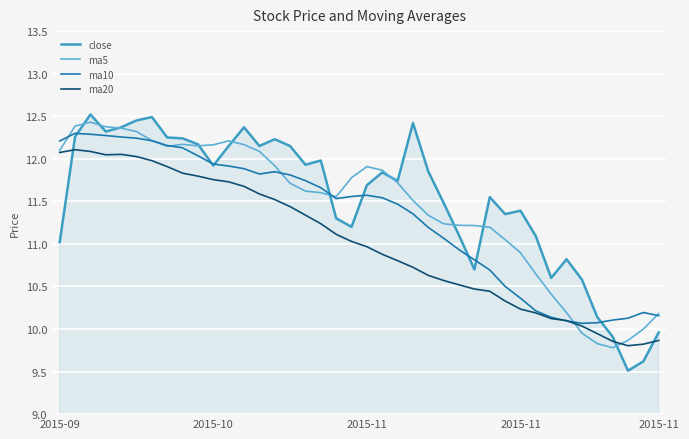

Which series has the largest range (max minus min)?

close